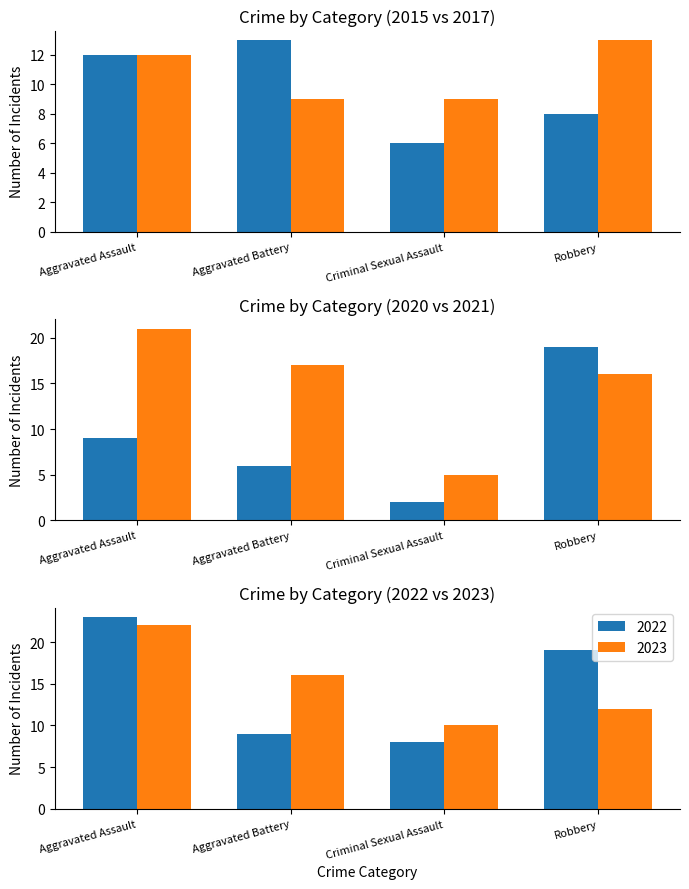

Rank the series at Aggravated Battery from lowest to highest value.

2020, 2017, 2022, 2015, 2023, 2021